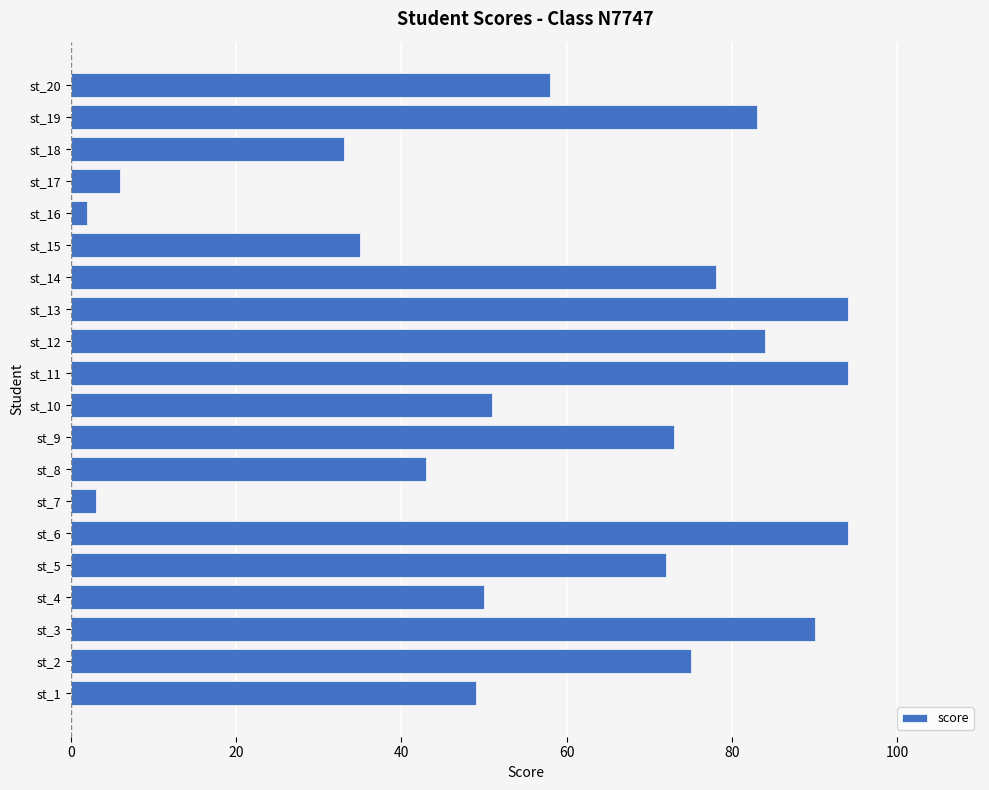

Reading bottom to top, what are all the values shown in this chart?

st_1=49	st_2=75	st_3=90	st_4=50	st_5=72	st_6=94	st_7=3	st_8=43	st_9=73	st_10=51	st_11=94	st_12=84	st_13=94	st_14=78	st_15=35	st_16=2	st_17=6	st_18=33	st_19=83	st_20=58